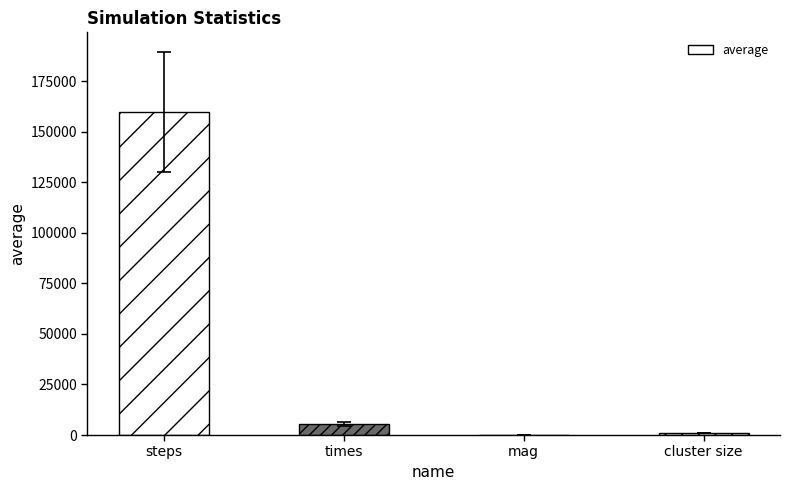

Is it true that the value at steps is 286323.3?

False